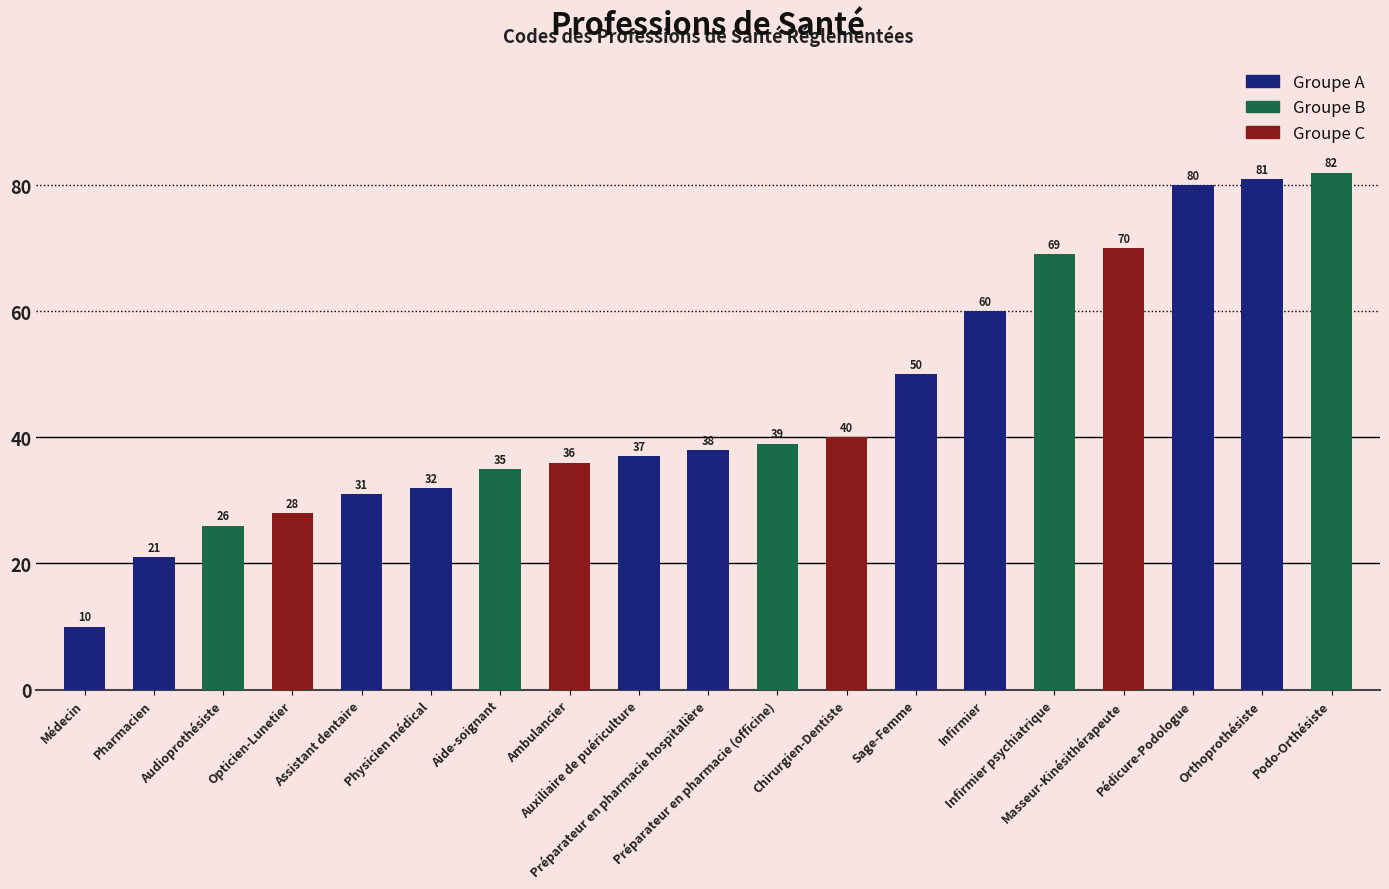

Reading left to right, what are all the values shown in this chart?

Médecin=10	Pharmacien=21	Audioprothésiste=26	Opticien-Lunetier=28	Assistant dentaire=31	Physicien médical=32	Aide-soignant=35	Ambulancier=36	Auxiliaire de puériculture=37	Préparateur en pharmacie hospitalière=38	Préparateur en pharmacie (officine)=39	Chirurgien-Dentiste=40	Sage-Femme=50	Infirmier=60	Infirmier psychiatrique=69	Masseur-Kinésithérapeute=70	Pédicure-Podologue=80	Orthoprothésiste=81	Podo-Orthésiste=82